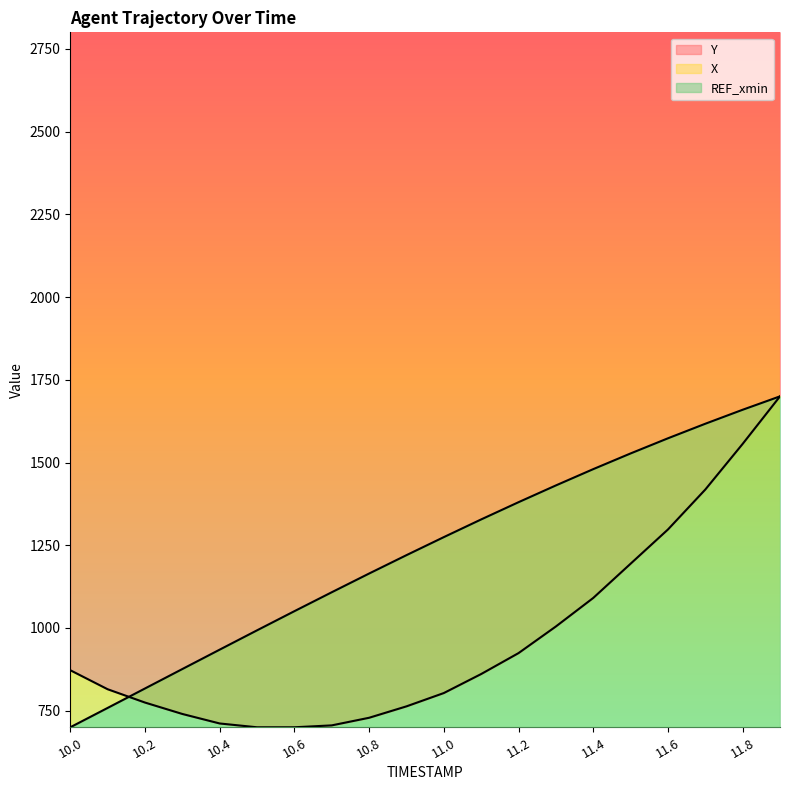

List the labels in order of X value, largest first.

11.9, 11.8, 11.7, 11.6, 11.5, 11.4, 11.3, 11.2, 11.1, 11.0, 10.9, 10.8, 10.7, 10.6, 10.5, 10.4, 10.3, 10.2, 10.1, 10.0